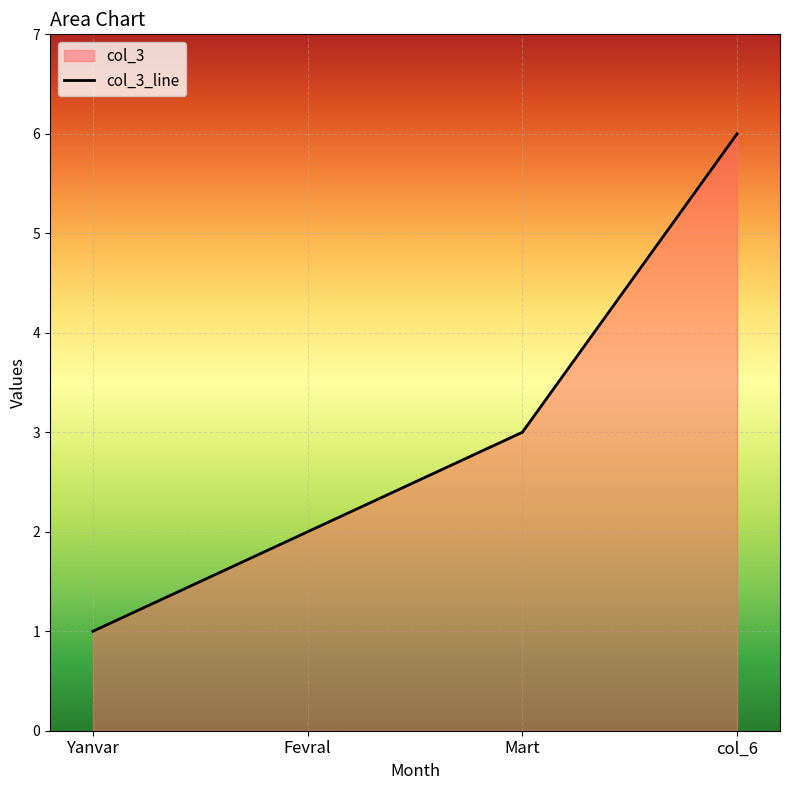

Is it true that the value at Mart is 3?

True